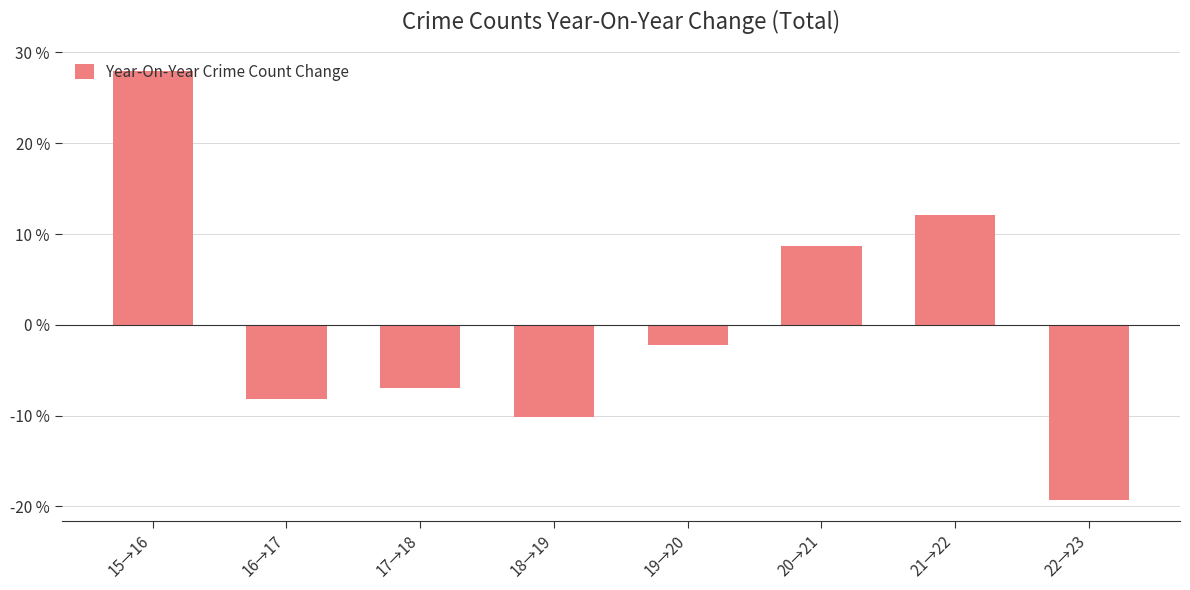

How many bars are there in total?

8